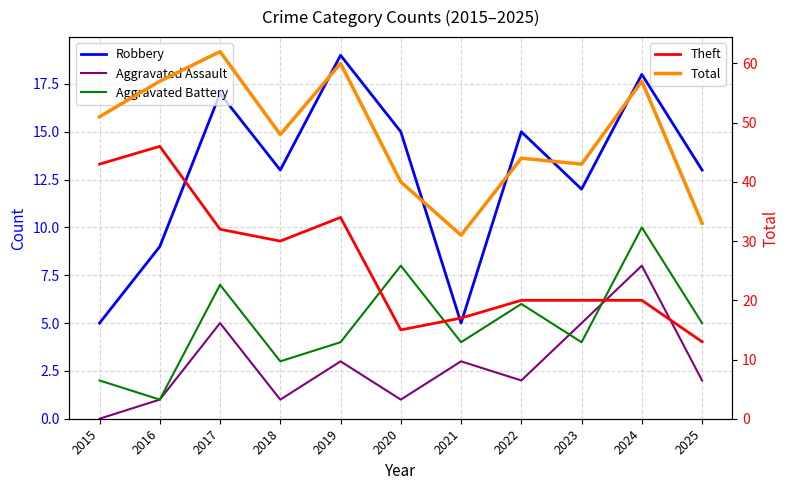

Which series has the largest range (max minus min)?

Theft